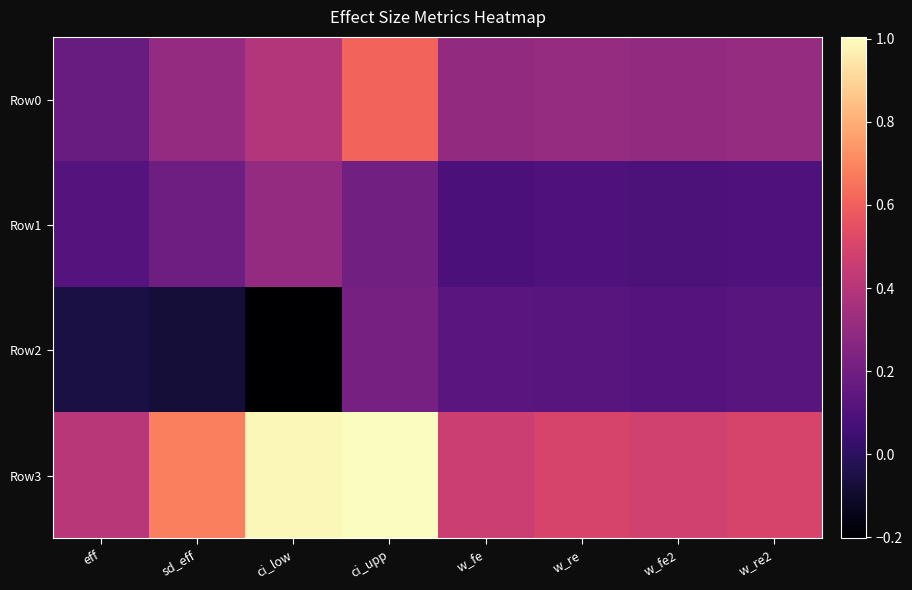

Reading left to right, extract all data points from this chart.

Row0: eff=0.2	sd_eff=0.3	ci_low=0.4	ci_upp=0.6	w_fe=0.3	w_re=0.3	w_fe2=0.3	w_re2=0.3
Row1: eff=0.1	sd_eff=0.2	ci_low=0.3	ci_upp=0.2	w_fe=0.1	w_re=0.1	w_fe2=0.1	w_re2=0.1
Row2: eff=-0.1	sd_eff=-0.1	ci_low=-0.2	ci_upp=0.2	w_fe=0.1	w_re=0.1	w_fe2=0.1	w_re2=0.1
Row3: eff=0.4	sd_eff=0.7	ci_low=1.0	ci_upp=1.0	w_fe=0.5	w_re=0.5	w_fe2=0.5	w_re2=0.5